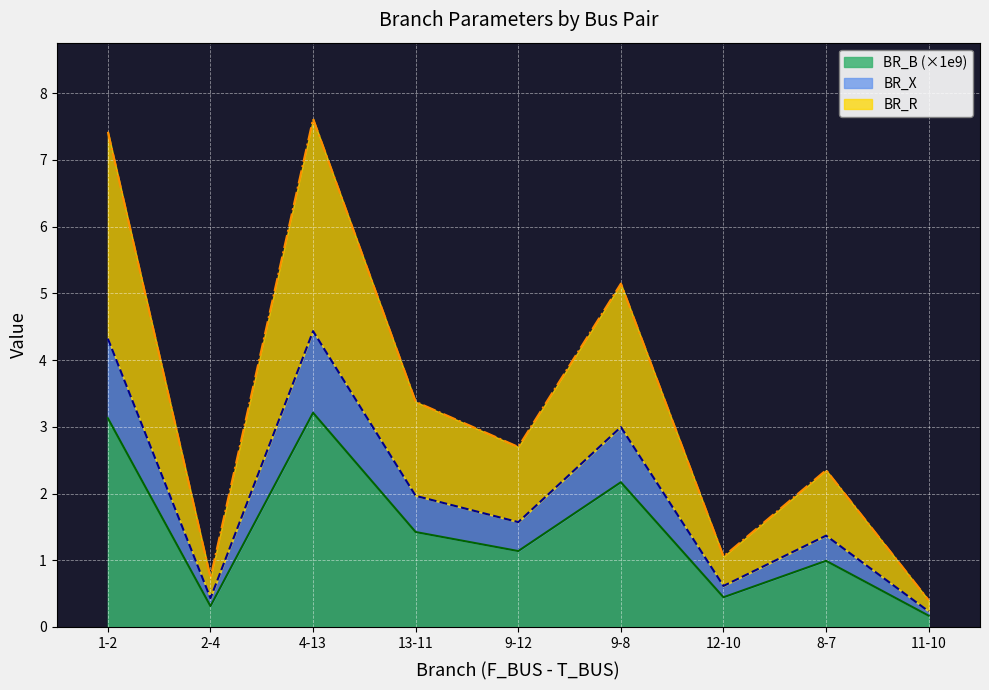

How many distinct data groups are displayed?

3